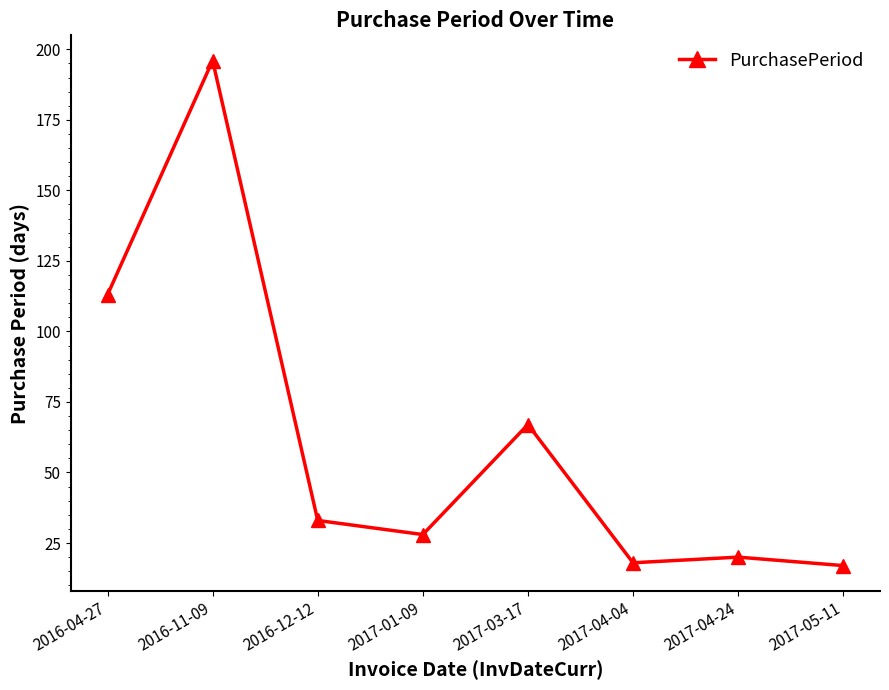

What is the minimum value shown in the chart?

17